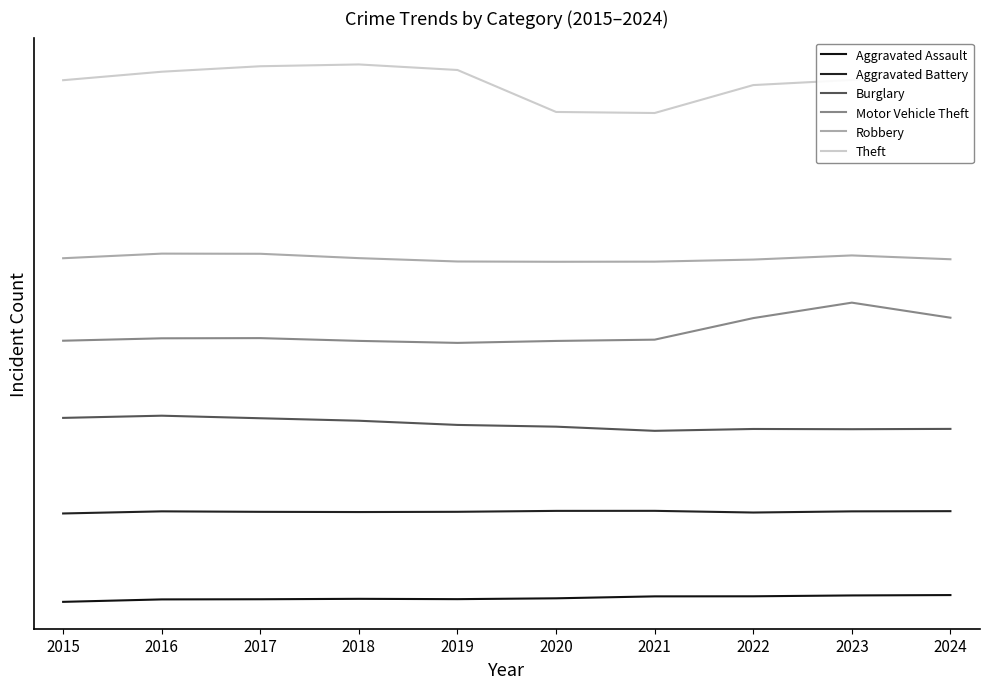

Is this an area chart (filled region under the line)?

No